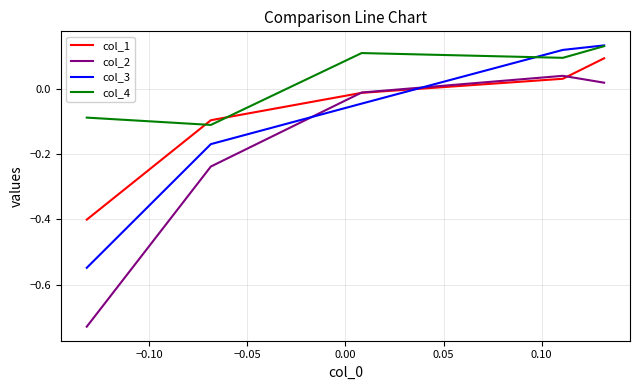

What are all the series names shown in the legend?

col_1, col_2, col_3, col_4